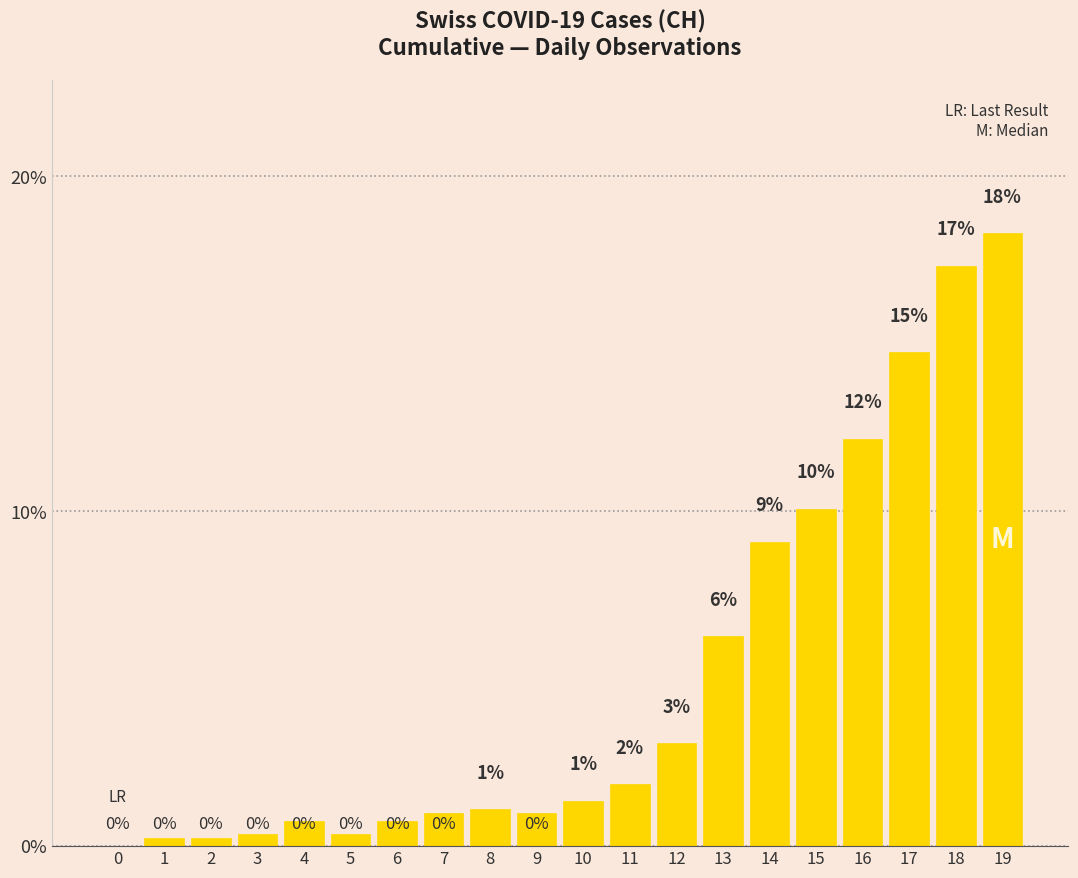

At which label is the value closest to 9?

14